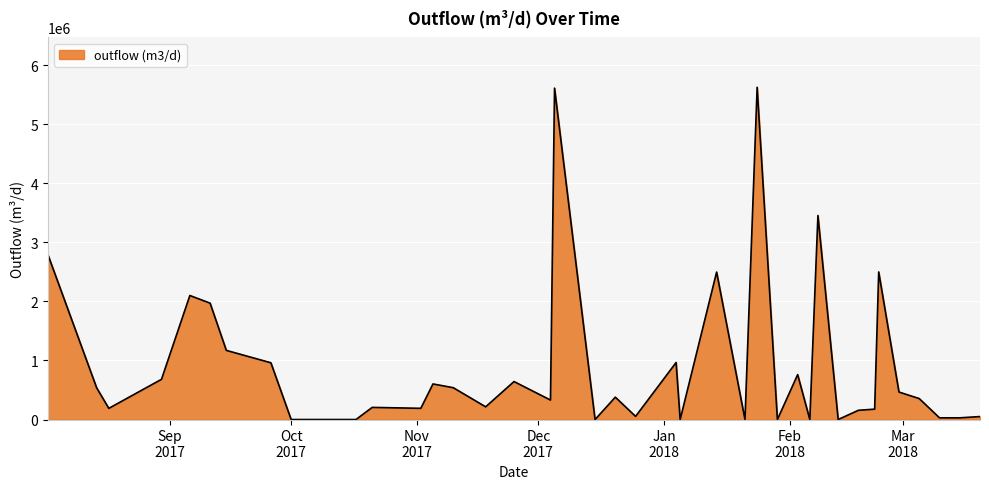

What is the maximum value shown in the chart?

5625236.6